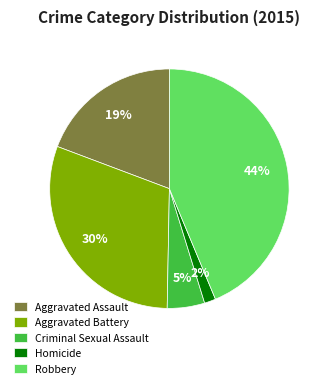

Is it true that Aggravated Assault is 32% of the pie?

False